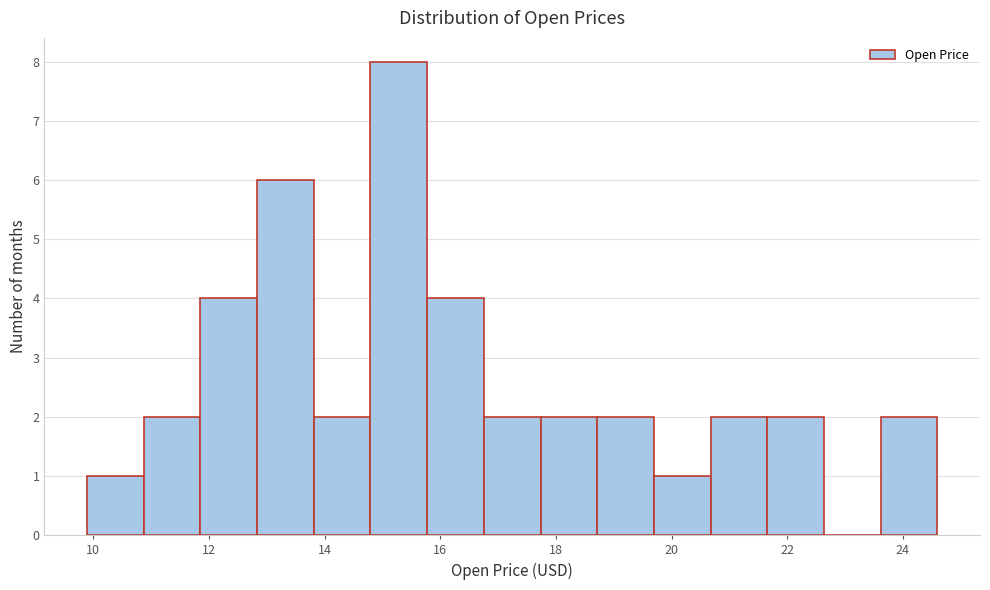

What is the height of the bar covering 12.8 to 13.8 on the x-axis? Neither the bar edges nor the heights are printed on the chart, so give them approximately, as read against the axes.

6